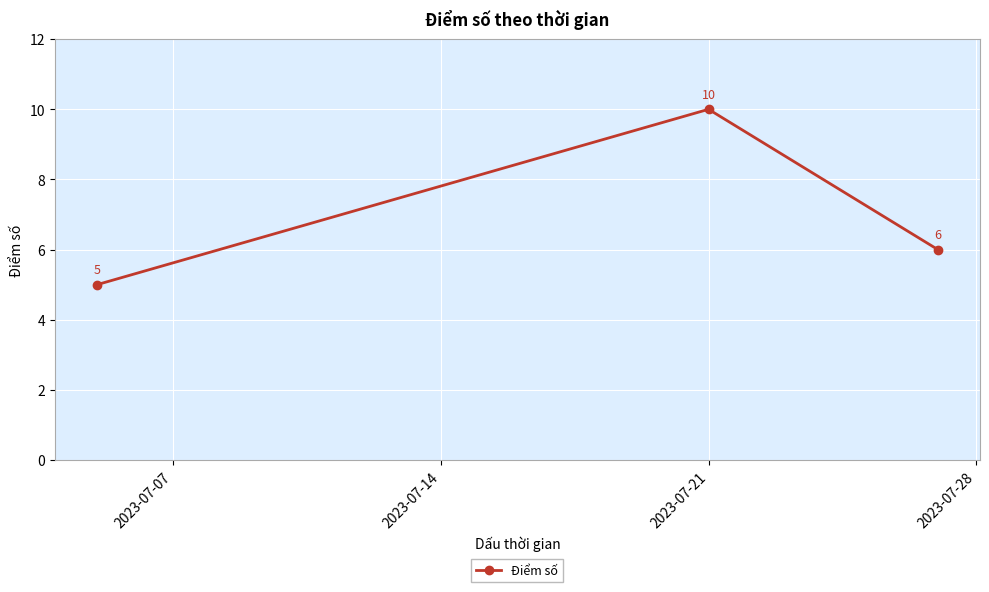

How many values are between 5 and 10?

3